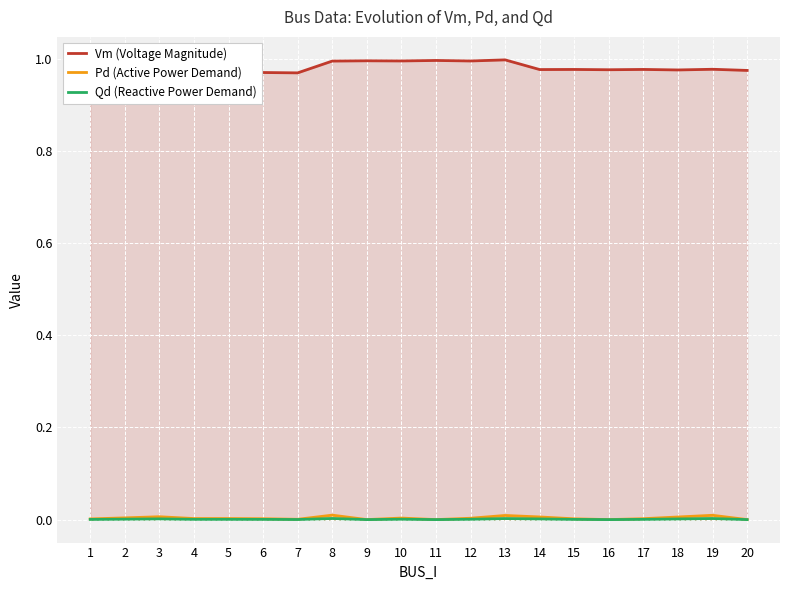

At 12, list the series in order from smallest to largest.

Qd (Reactive Power Demand), Pd (Active Power Demand), Vm (Voltage Magnitude)